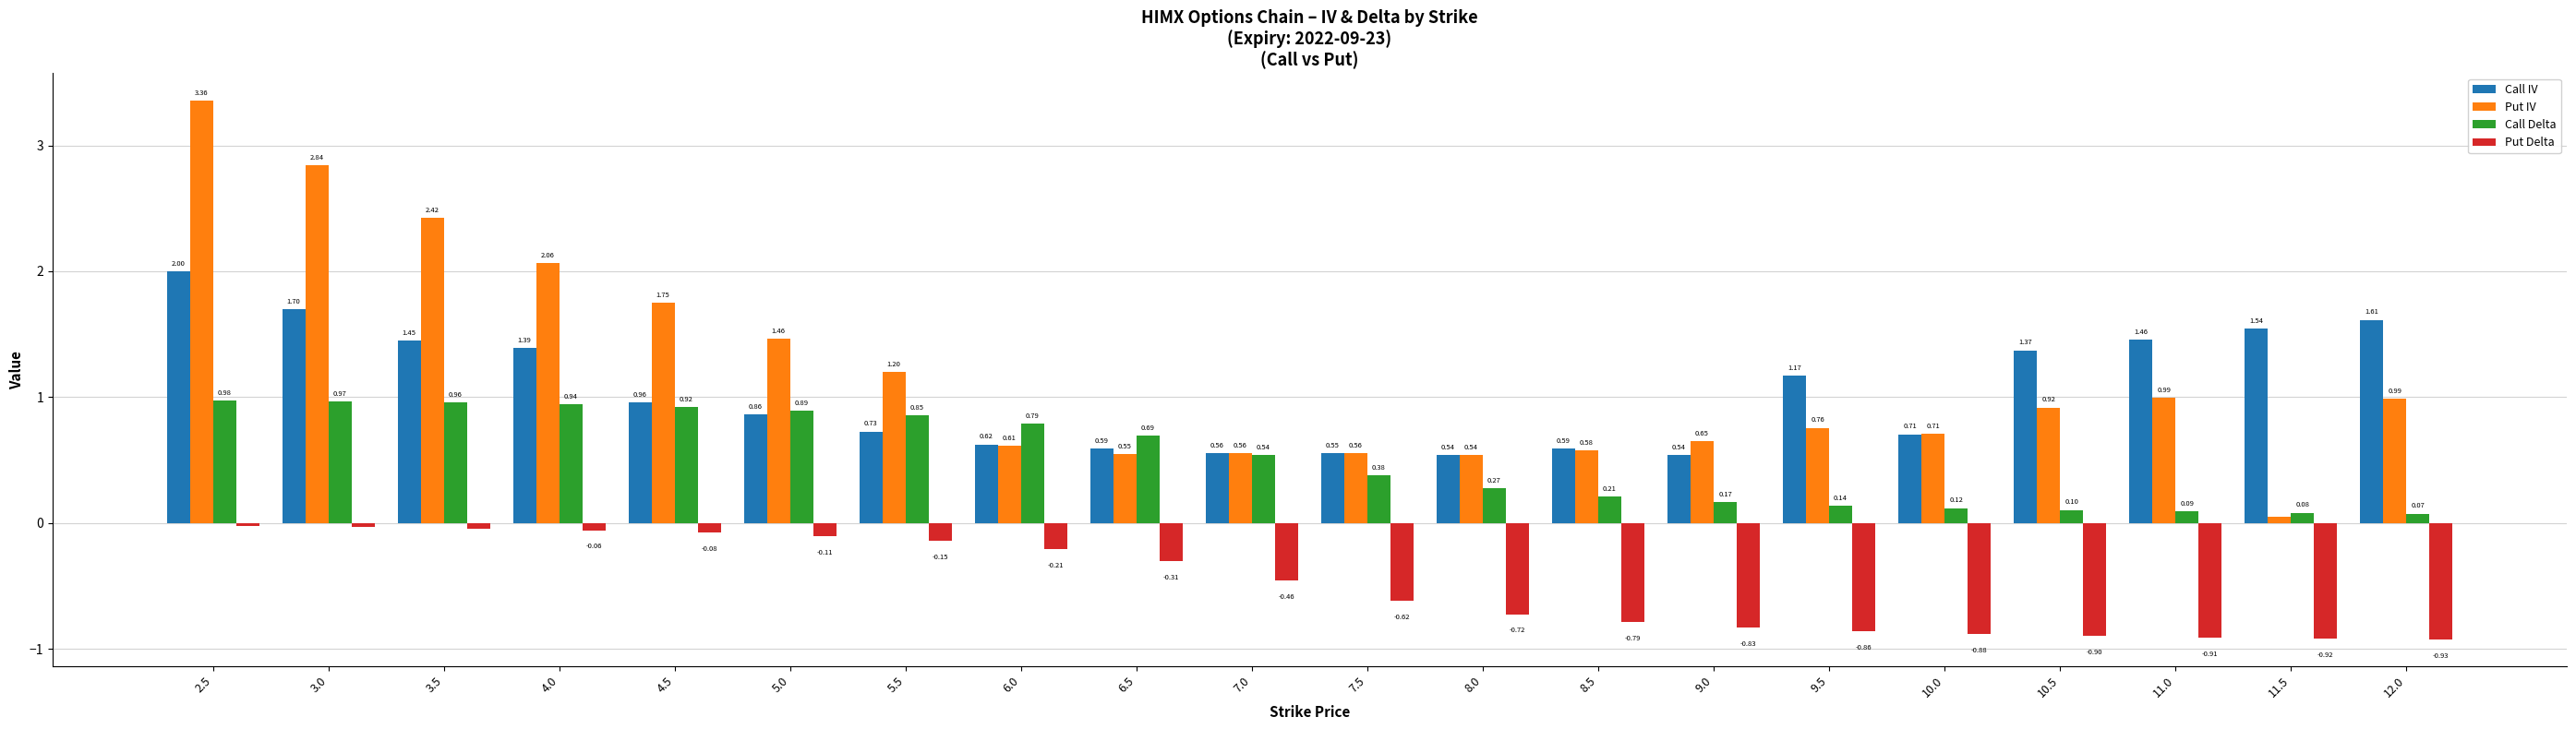

What is the sum of the Put IV values at 6.5 and 3.5?

3.0